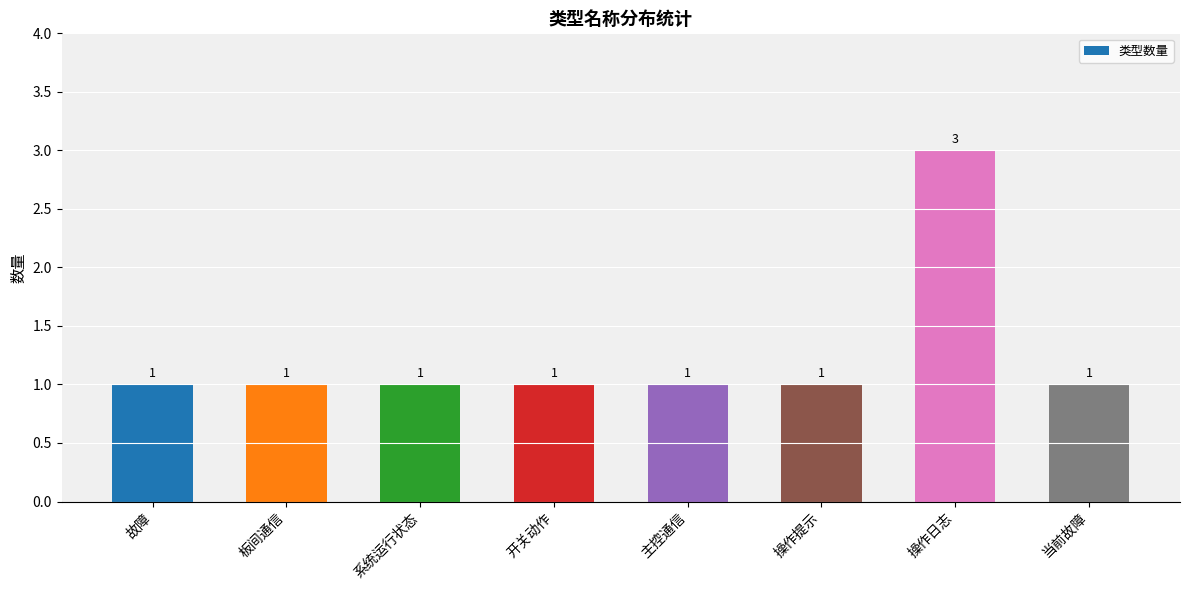

Reading right to left, transcribe all the data shown in this chart.

1	3	1	1	1	1	1	1